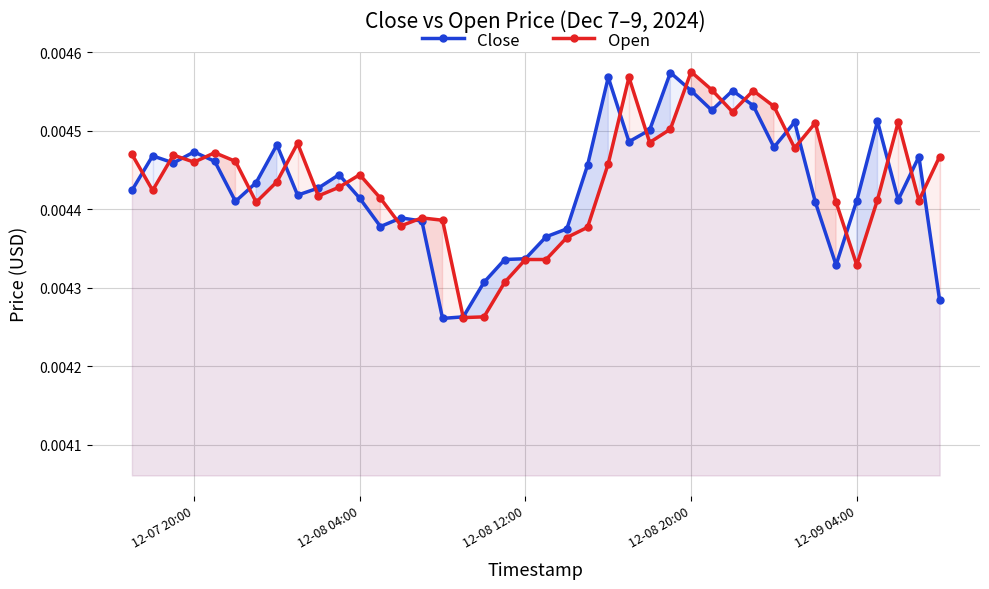

True or false: Close has more than 1 points higher than both neighbors.

True